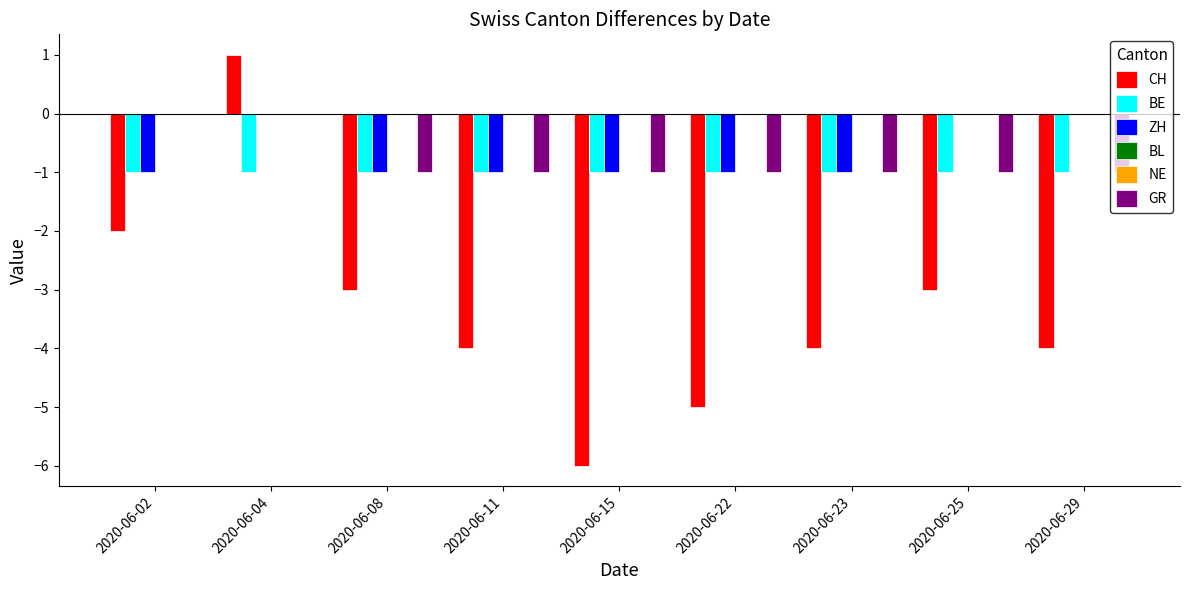

List the series in order of their peak value, highest first.

CH, ZH, BL, NE, GR, BE